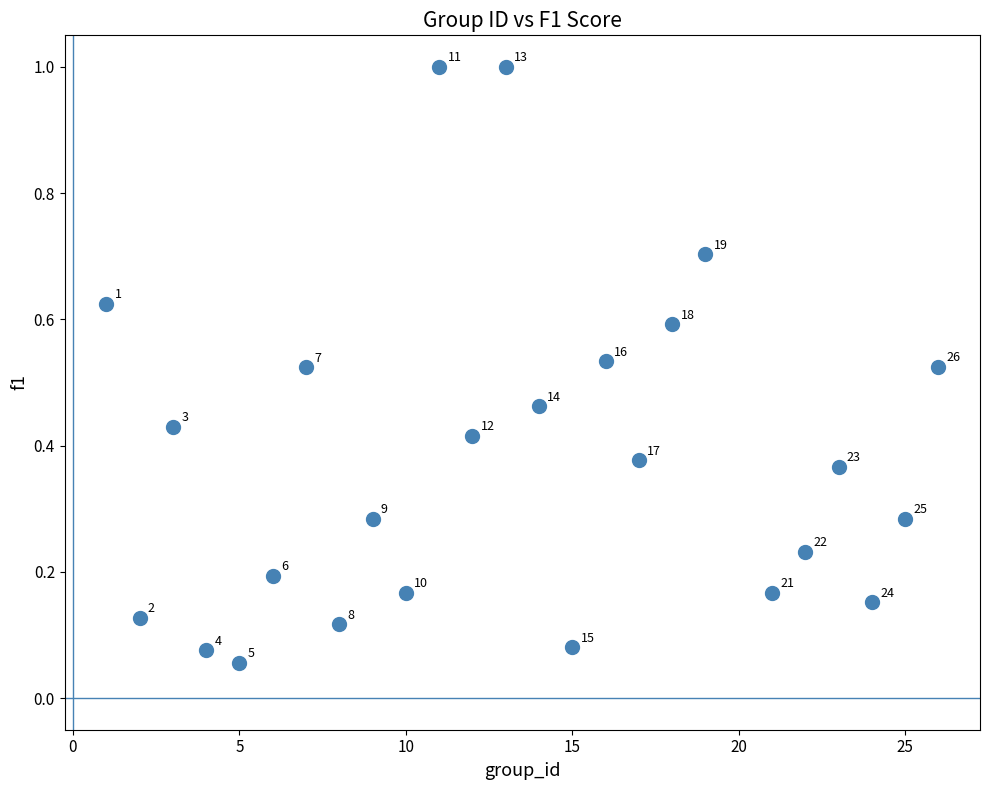

What is the range of Y values (max minus min)?

0.9